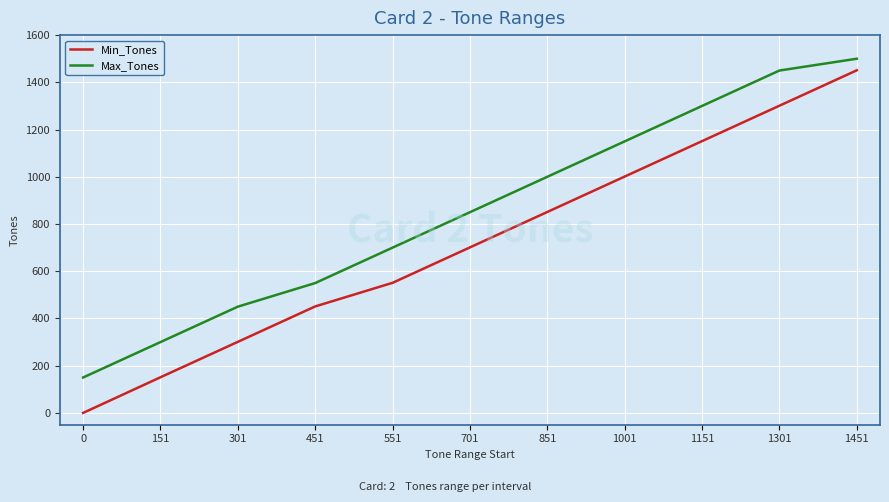

What is the difference between the second highest and second lowest values in the Min_Tones series?

1150